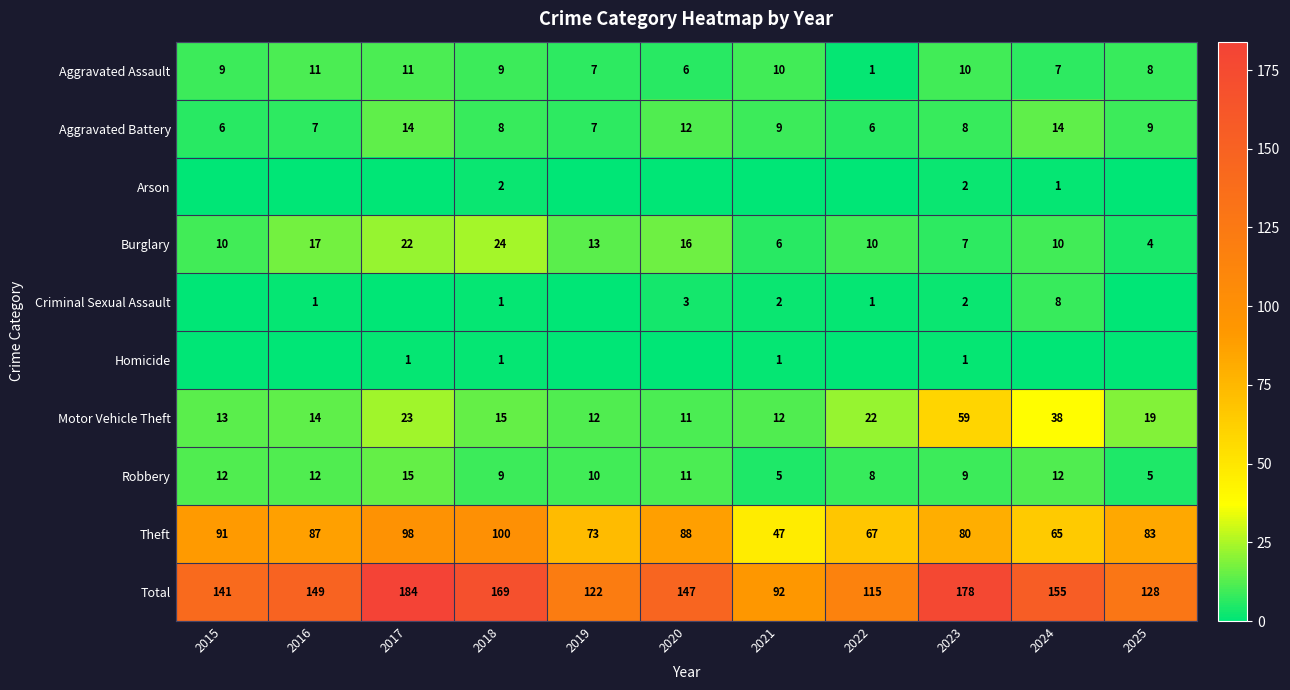

What is the spread (max minus min) of values at 2025?

128